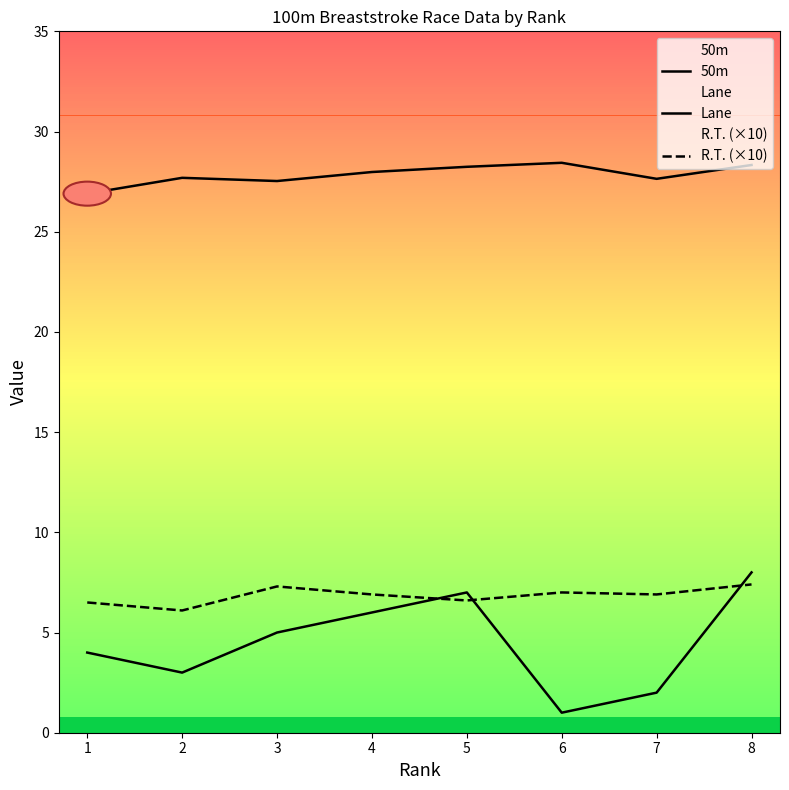

At which category is the sum across all series the highest?

8